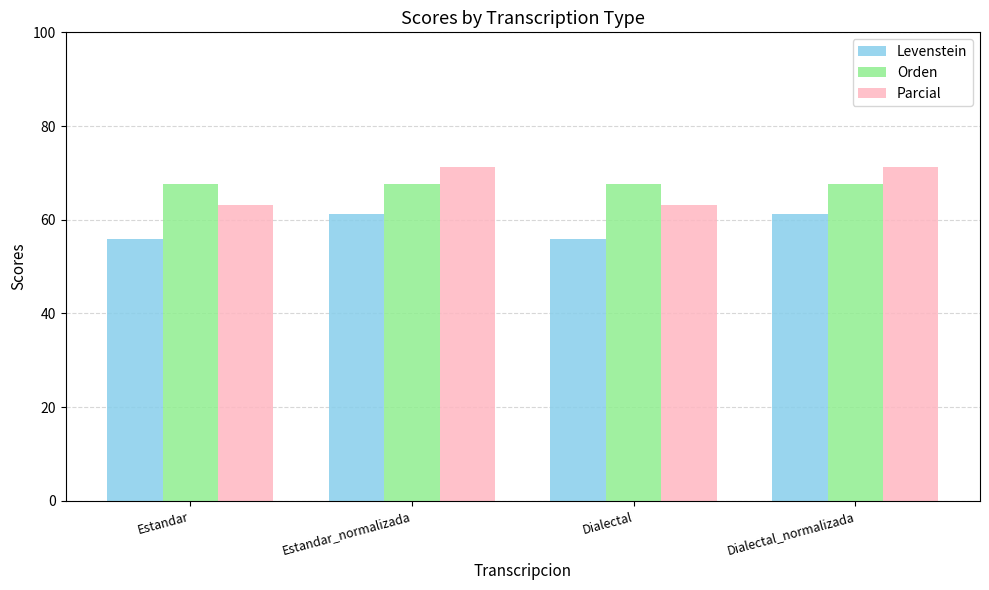

What is the lowest value of the Levenstein series?

56.0